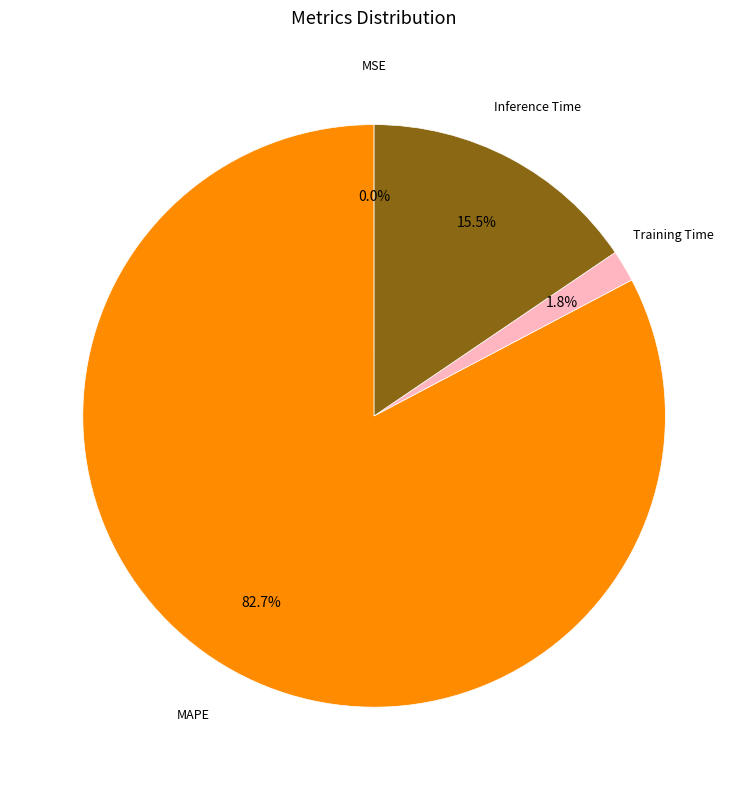

Which slice represents more than half of the pie?

MAPE